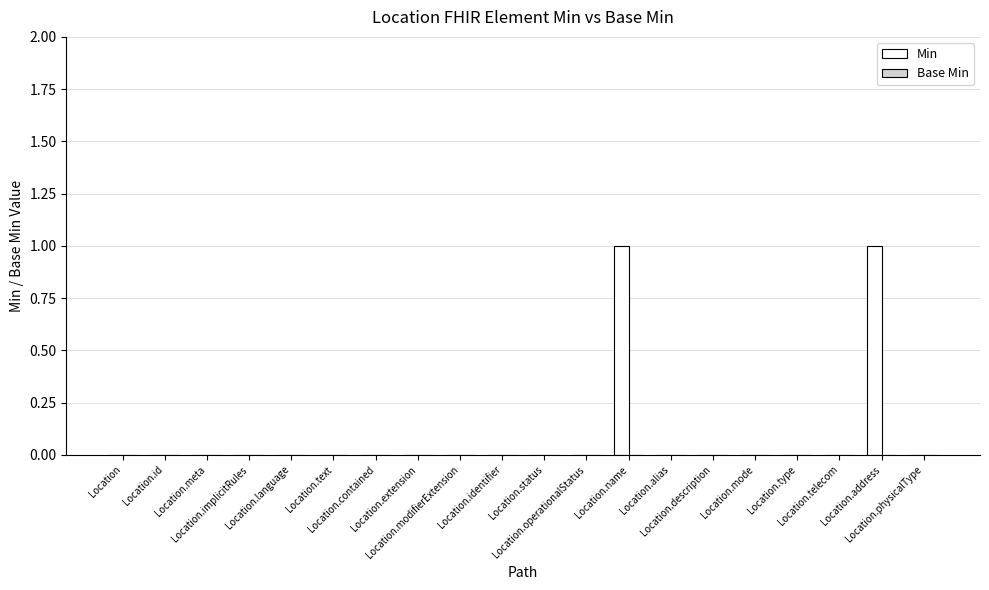

How many series are shown in this chart?

1